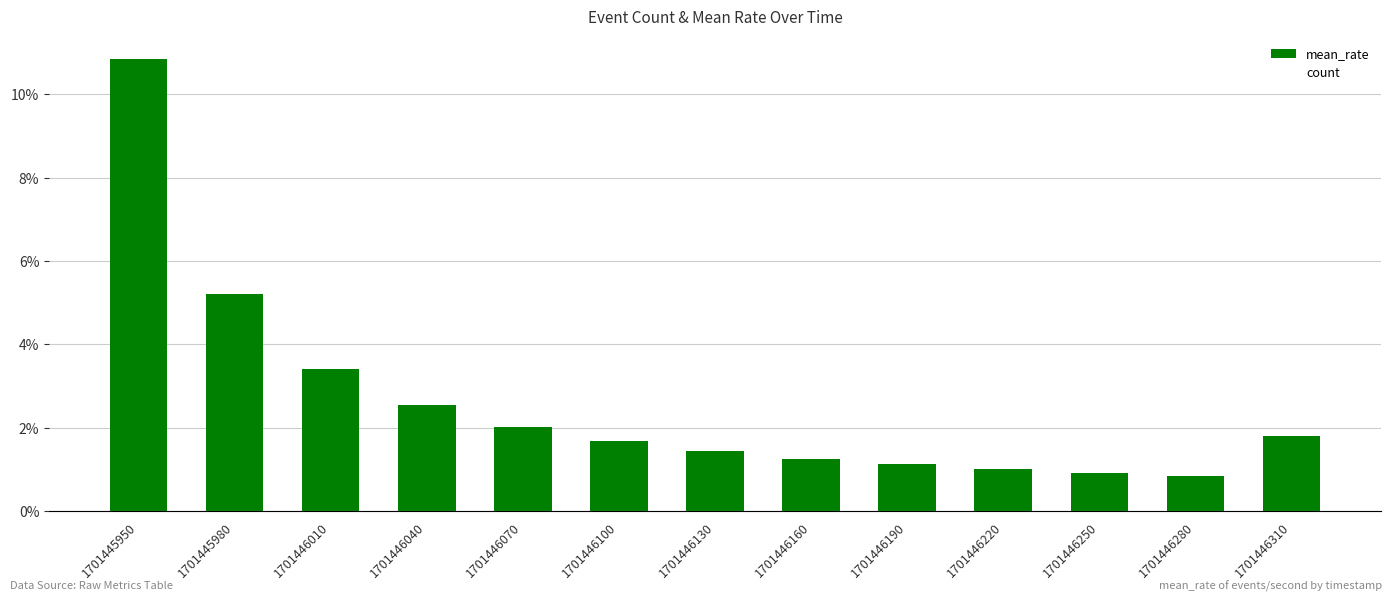

Reading left to right, extract all data points from this chart.

mean_rate: 1701445950=0.1	1701445980=0.1	1701446010=0.0	1701446040=0.0	1701446070=0.0	1701446100=0.0	1701446130=0.0	1701446160=0.0	1701446190=0.0	1701446220=0.0	1701446250=0.0	1701446280=0.0	1701446310=0.0
count: 1701445950=3.0	1701445980=3.0	1701446010=3.0	1701446040=3.0	1701446070=3.0	1701446100=3.0	1701446130=3.0	1701446160=3.0	1701446190=3.0	1701446220=3.0	1701446250=3.0	1701446280=3.0	1701446310=7.0